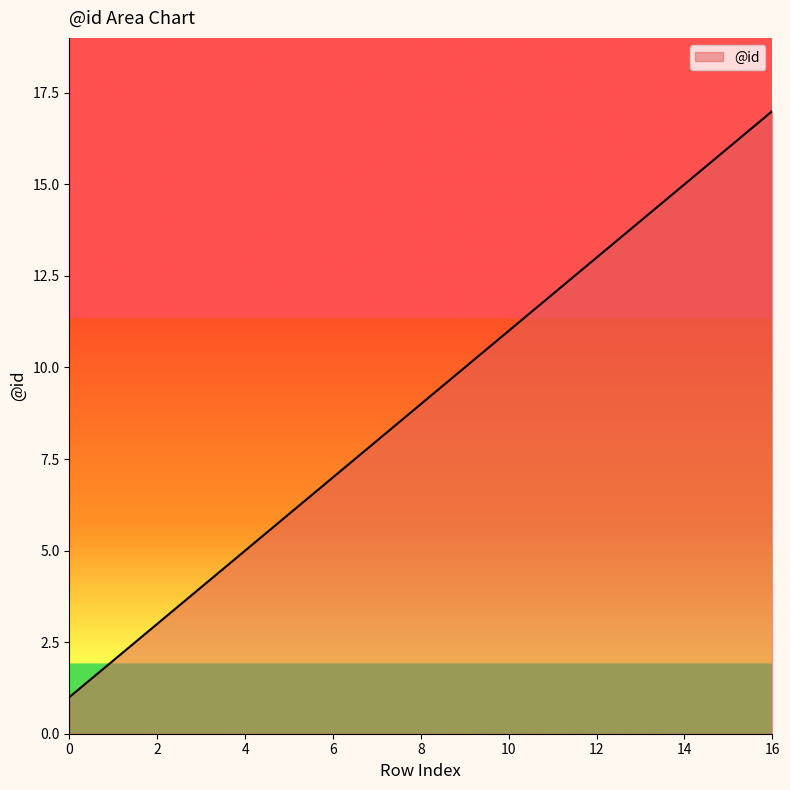

What is the maximum value shown in the chart?

17